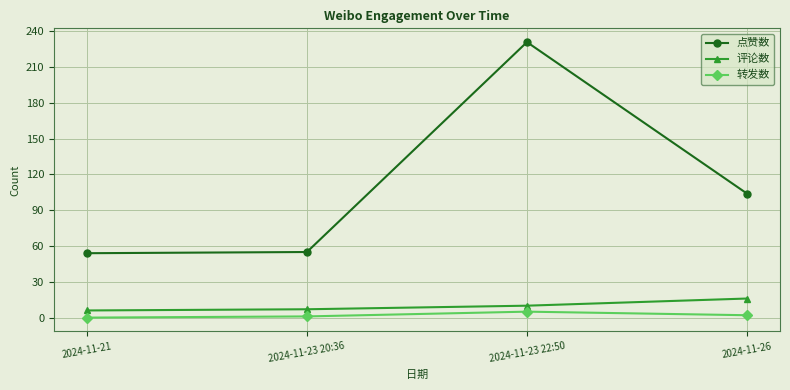

The 转发数 series shows 2 at 2024-11-26. True or false?

True